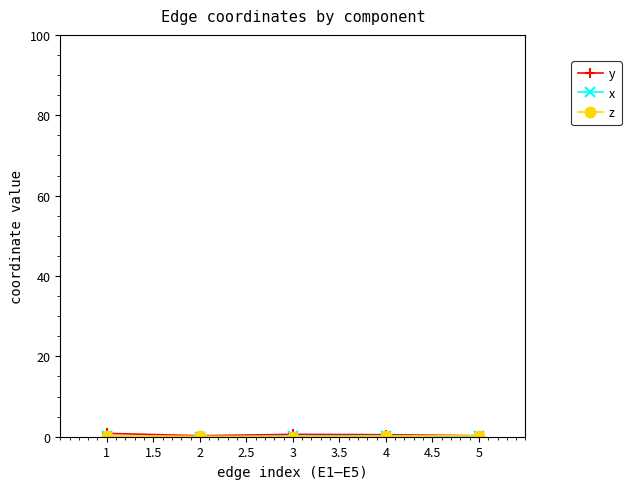

Count the number of categories in the chart.

5